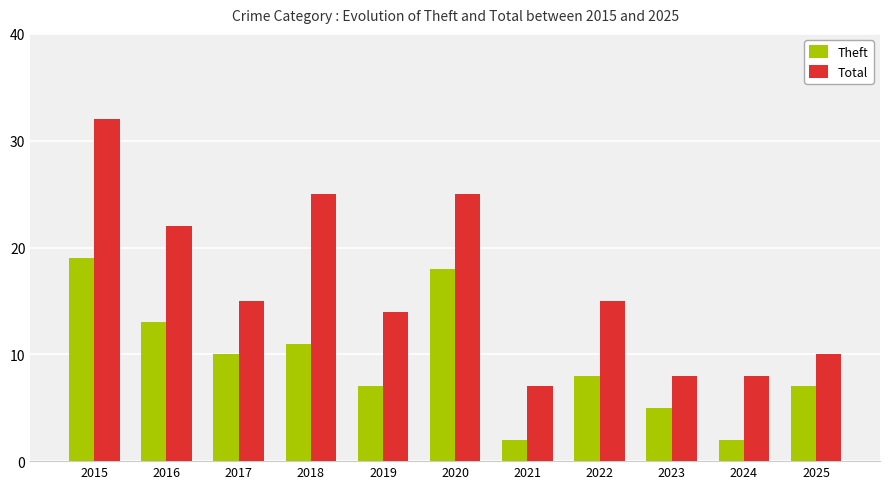

What is the value of the Total bar at the 5th from the left?

14